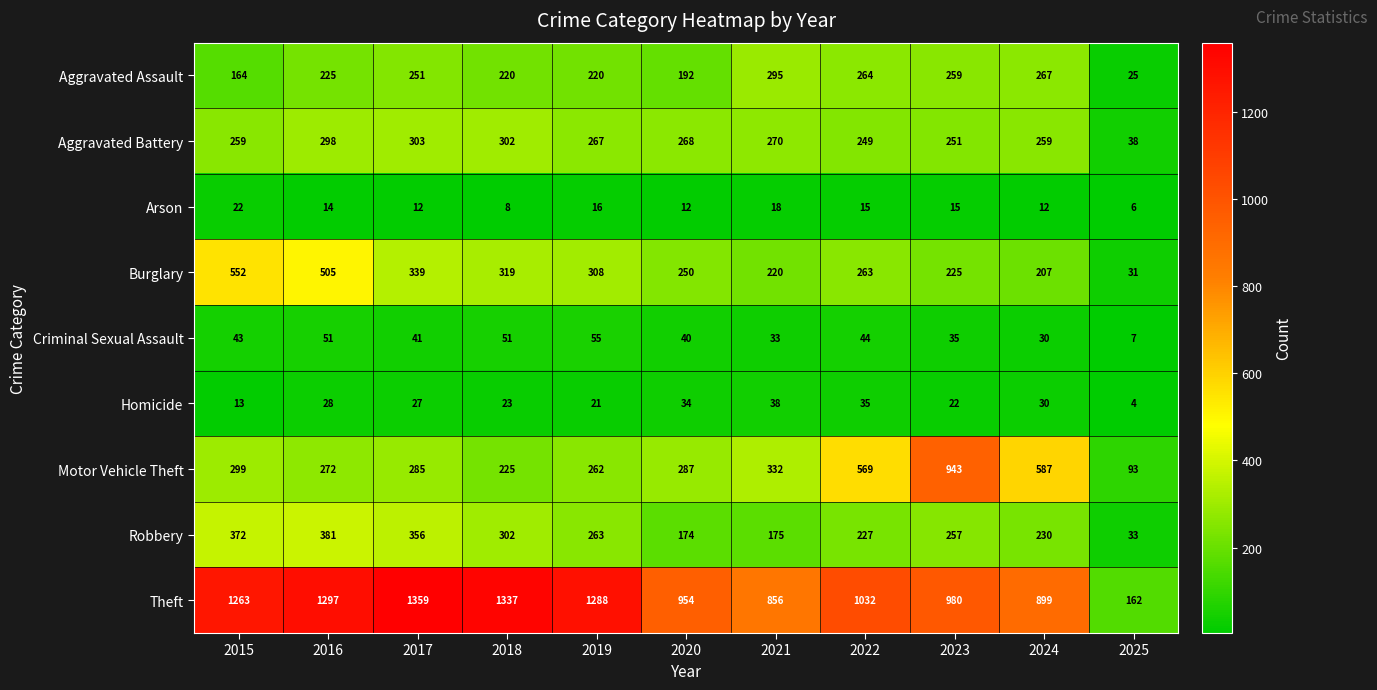

What is the difference between the Motor Vehicle Theft values at 2017 and 2024?

302